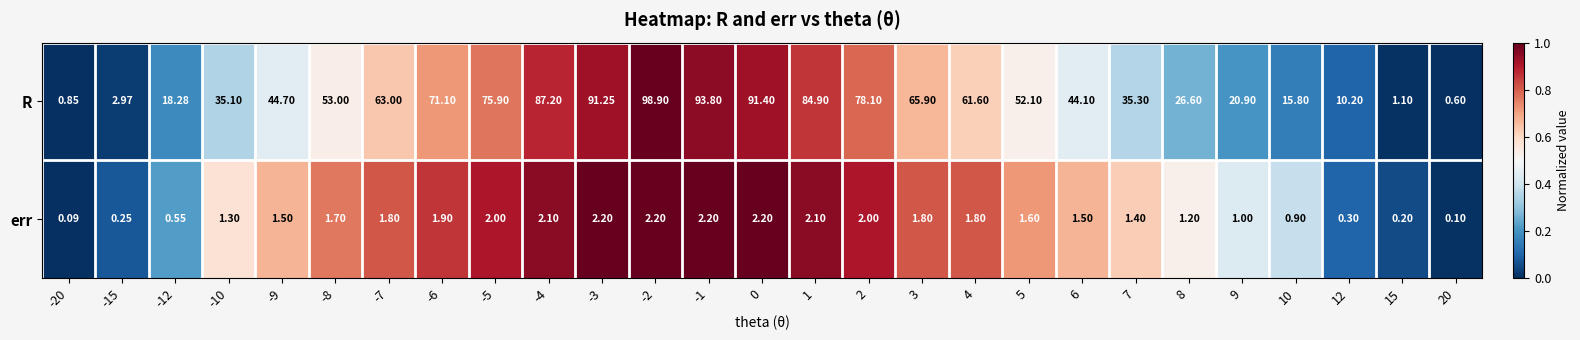

List the series in order of their overall mean, highest first.

R, err